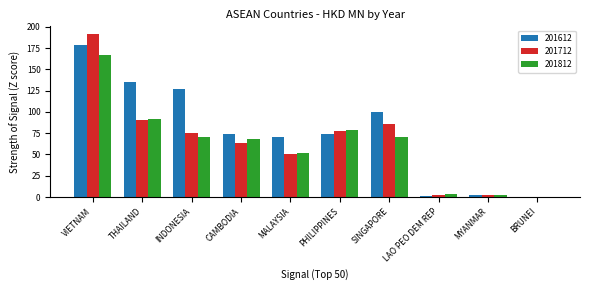

Between THAILAND and CAMBODIA, which series saw the biggest shift?

201612